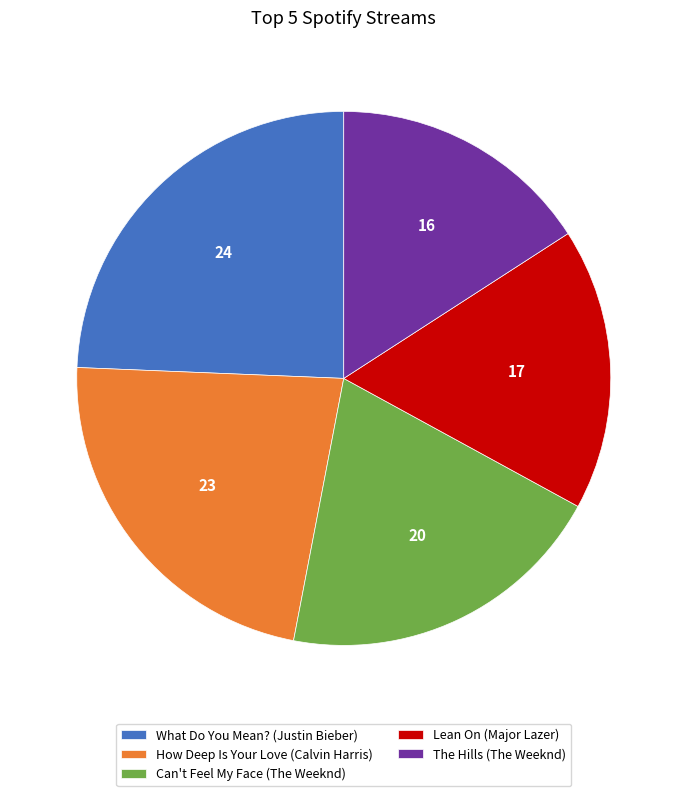

Does The Hills represent more than half of the total?

No